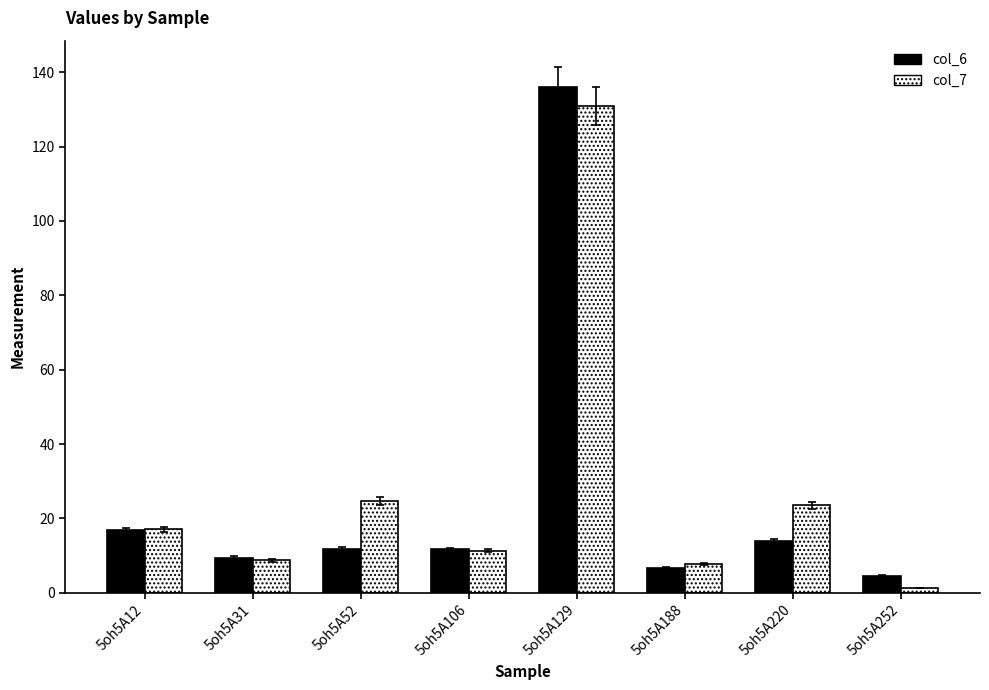

What is the sum of all col_7 values?

225.2